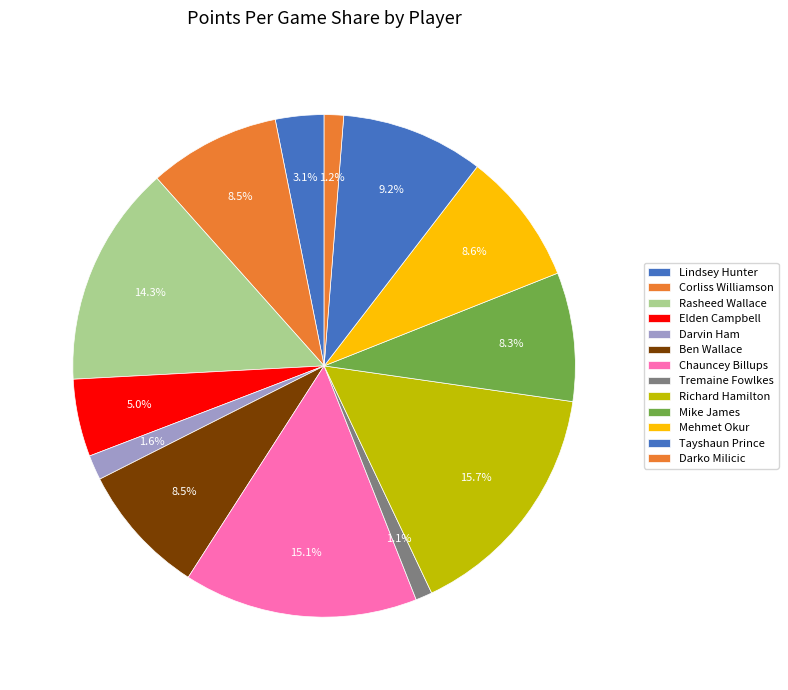

Combined, do Rasheed Wallace and Mehmet Okur account for over 50%?

No